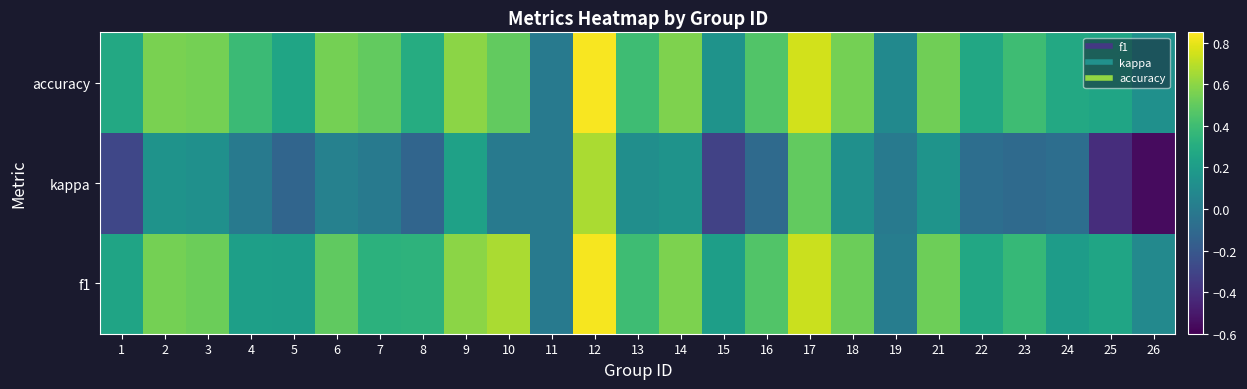

Reading left to right, list all the values displayed in this chart.

f1: 1=0.2	2=0.5	3=0.5	4=0.2	5=0.2	6=0.5	7=0.3	8=0.3	9=0.6	10=0.7	11=0.0	12=0.8	13=0.4	14=0.6	15=0.2	16=0.5	17=0.7	18=0.5	19=0.0	21=0.5	22=0.3	23=0.4	24=0.2	25=0.2	26=0.1
kappa: 1=-0.3	2=0.1	3=0.1	4=0.0	5=-0.1	6=0.0	7=0.0	8=-0.1	9=0.2	10=0.0	11=0.0	12=0.7	13=0.1	14=0.1	15=-0.3	16=-0.1	17=0.5	18=0.1	19=0.0	21=0.2	22=-0.1	23=-0.1	24=-0.1	25=-0.4	26=-0.6
accuracy: 1=0.3	2=0.6	3=0.5	4=0.4	5=0.2	6=0.5	7=0.5	8=0.3	9=0.6	10=0.5	11=0.0	12=0.8	13=0.4	14=0.6	15=0.1	16=0.5	17=0.8	18=0.5	19=0.1	21=0.5	22=0.3	23=0.4	24=0.3	25=0.2	26=0.1